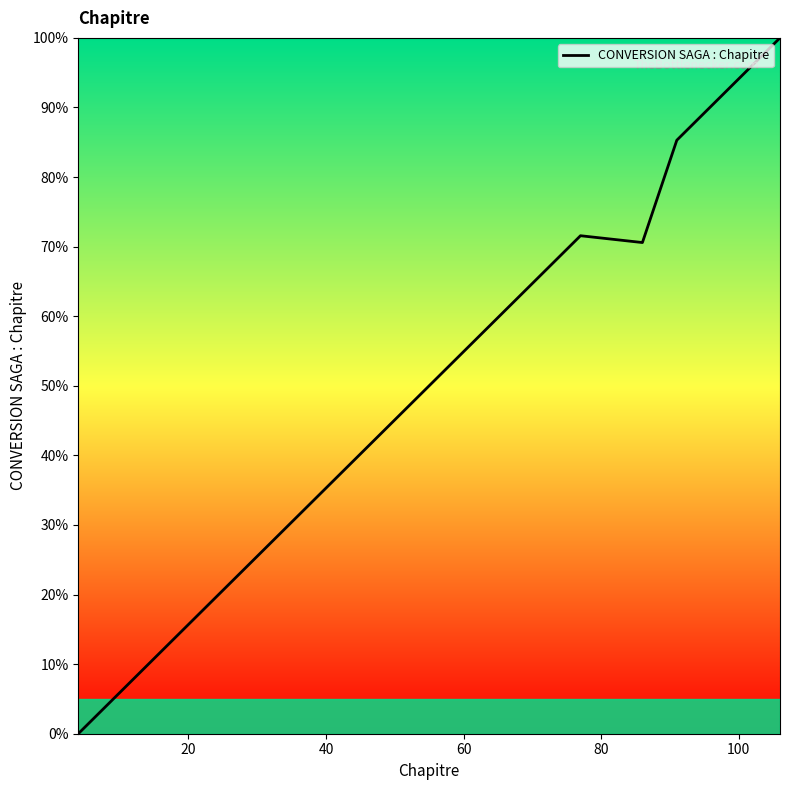

Reading left to right, extract all data points from this chart.

0.0	3.9	3.9	3.9	3.9	7.8	31.4	34.3	34.3	35.3	35.3	35.3	35.3	35.3	40.2	43.1	44.1	50.0	52.0	52.0	53.9	55.9	61.8	61.8	61.8	65.7	65.7	67.6	69.6	69.6	69.6	71.6	70.6	70.6	85.3	87.3	88.2	88.2	98.0	100.0